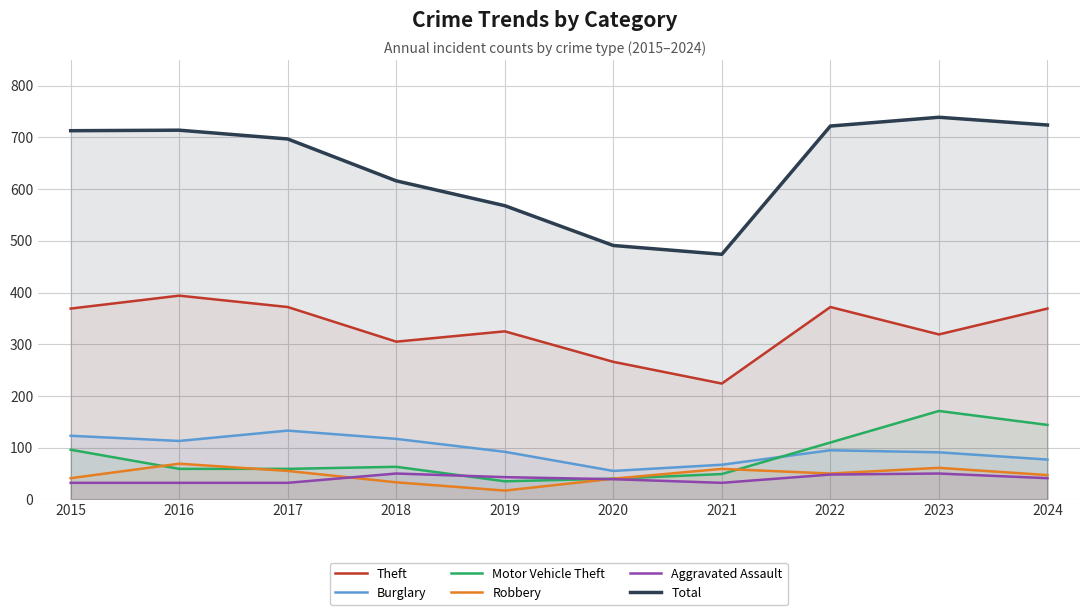

Which series changed the most between 2018 and 2023?

Total